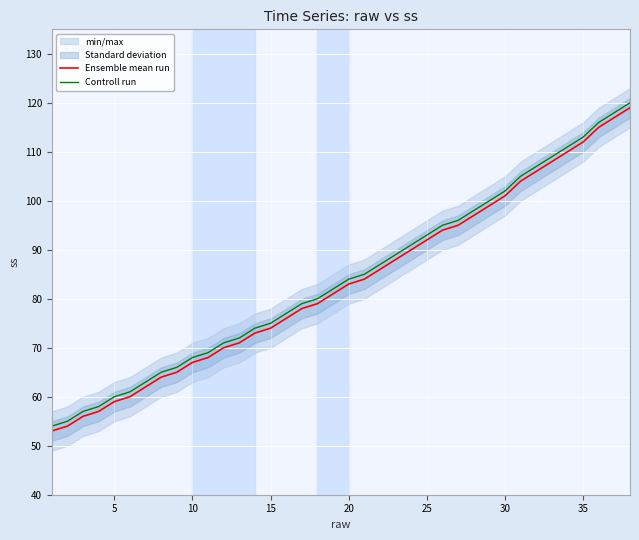

Which series has the largest total across all categories?

Controll run